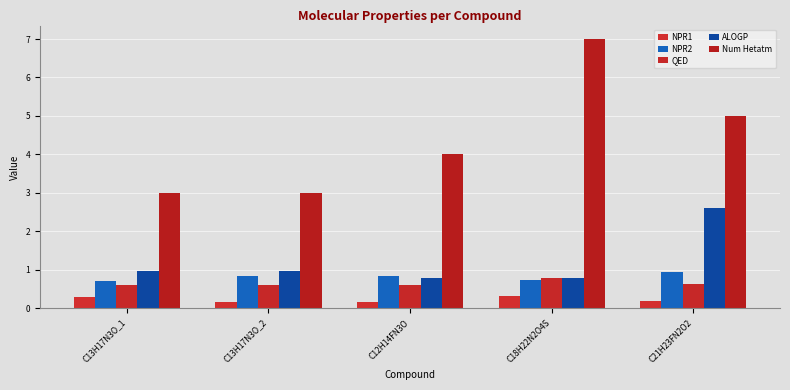

How many series are shown in this chart?

5